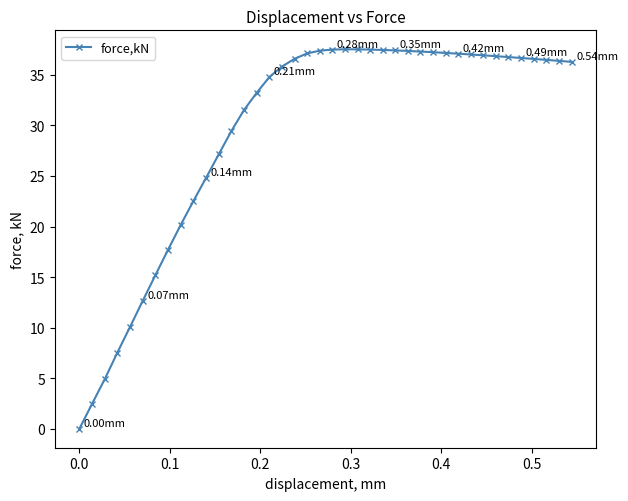

True or false: the data has more than 0 interior local peaks.

True